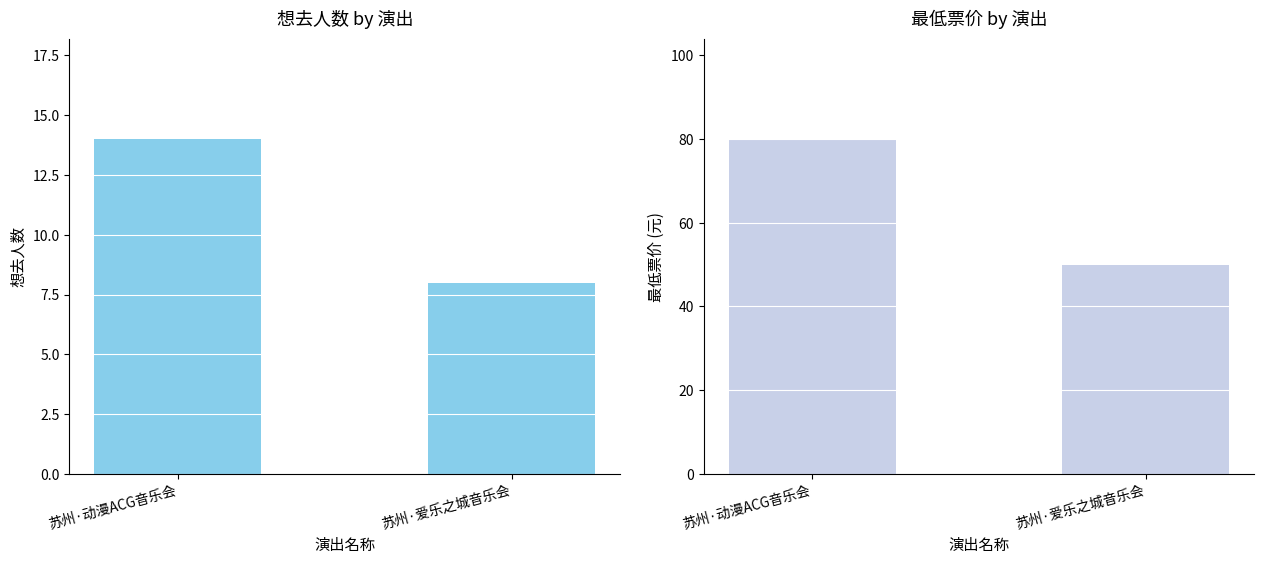

What is the difference between the highest and lowest values at 苏州·爱乐之城音乐会?

42